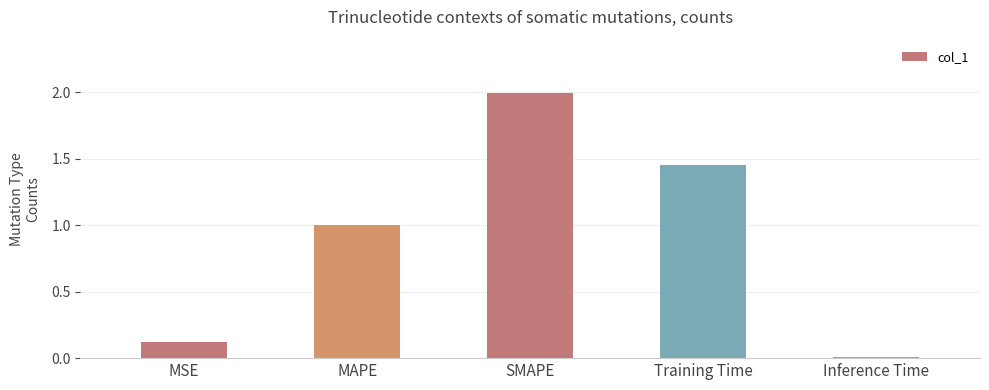

What is the label of the 4th bar from the left?

Training Time